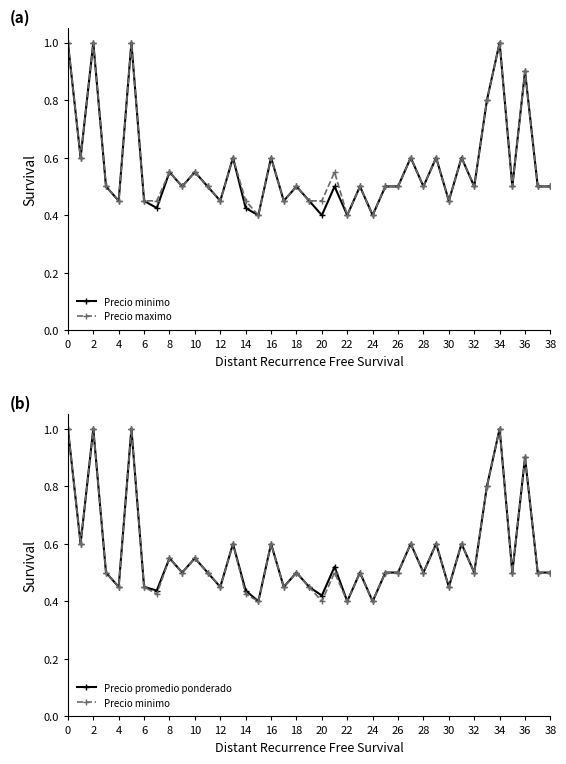

Is the value of Precio maximo at 38 greater than the value of Precio promedio ponderado at 37?

No